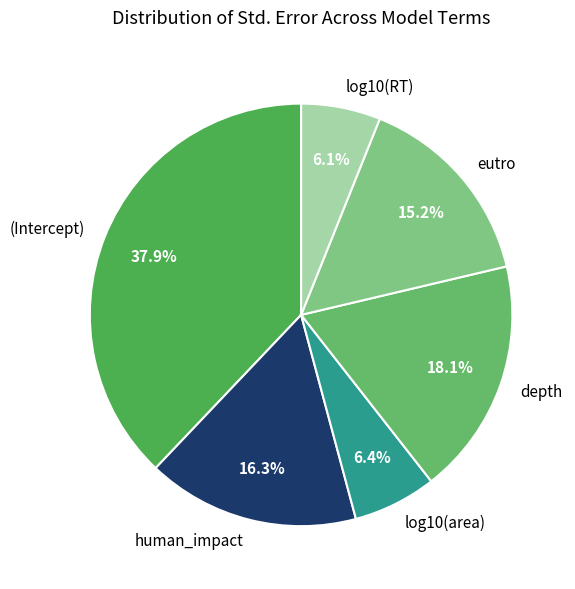

What portion of the pie excludes human_impact?

83.7%